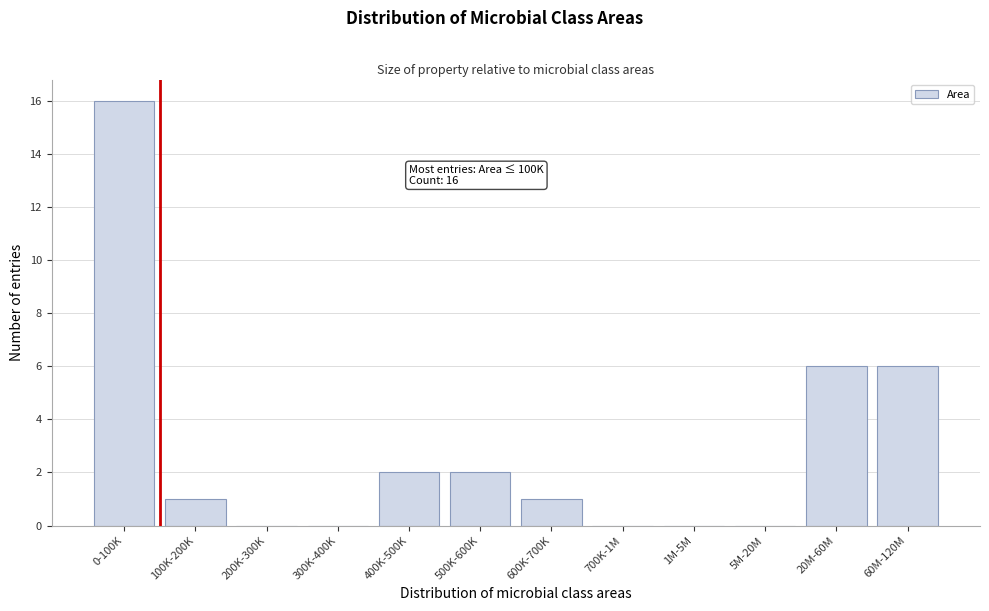

Reading right to left, list all the values displayed in this chart.

60M-120M=6	20M-60M=6	5M-20M=0	1M-5M=0	700K-1M=0	600K-700K=1	500K-600K=2	400K-500K=2	300K-400K=0	200K-300K=0	100K-200K=1	0-100K=16